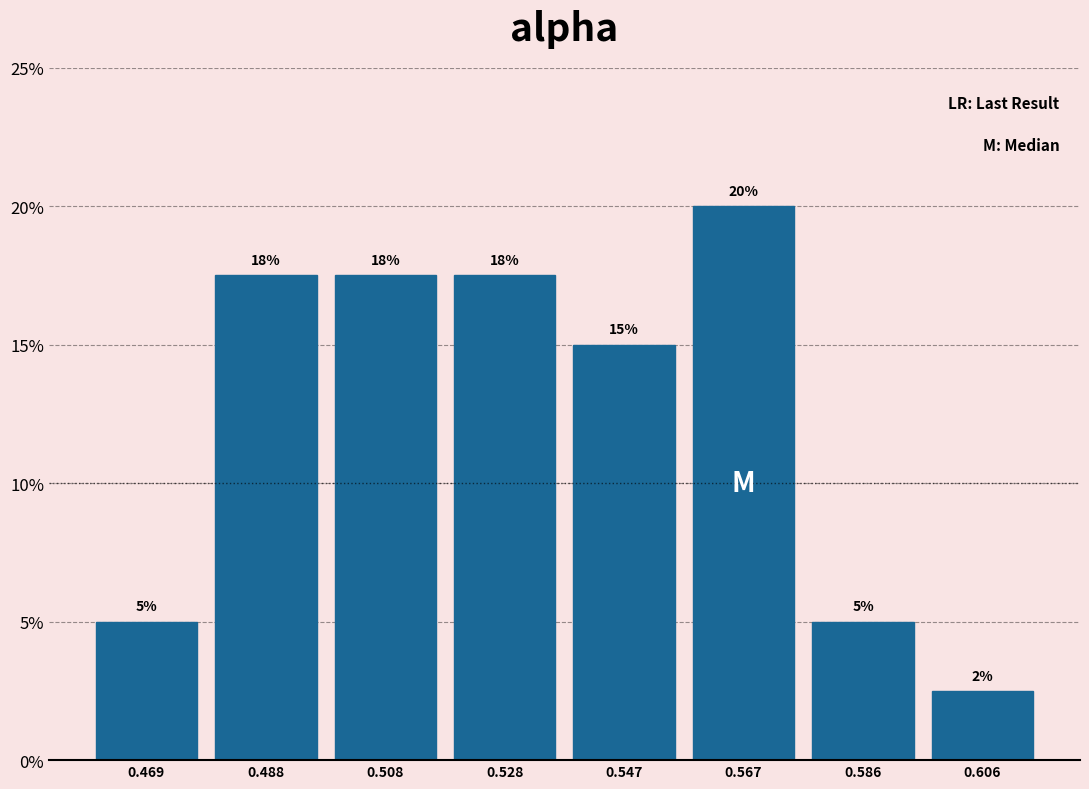

Which range on the x-axis has the tallest bar?

0.558 to 0.576